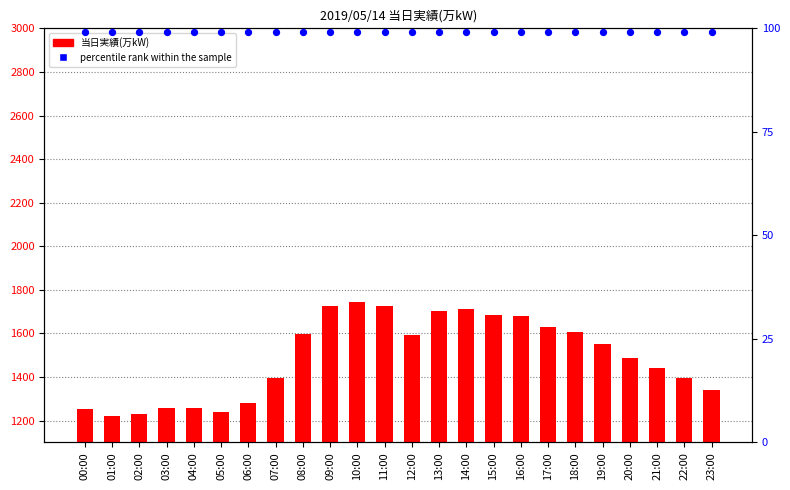

Is the value of 当日実績(万kW) at 00:00 greater than the value of percentile rank within the sample at 09:00?

Yes